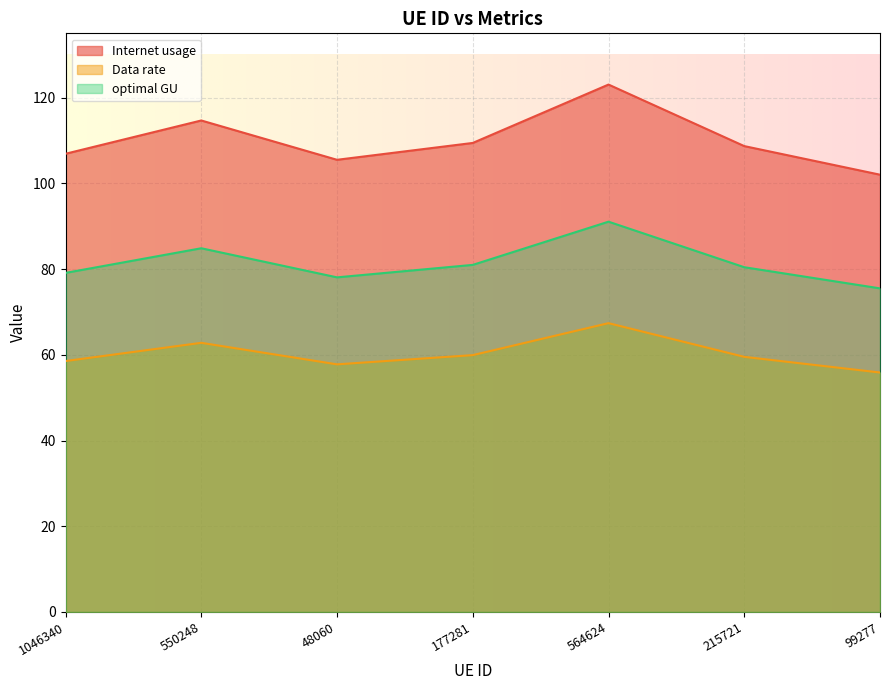

In Internet usage, how many points are lower than both neighbors (excluding endpoints)?

1